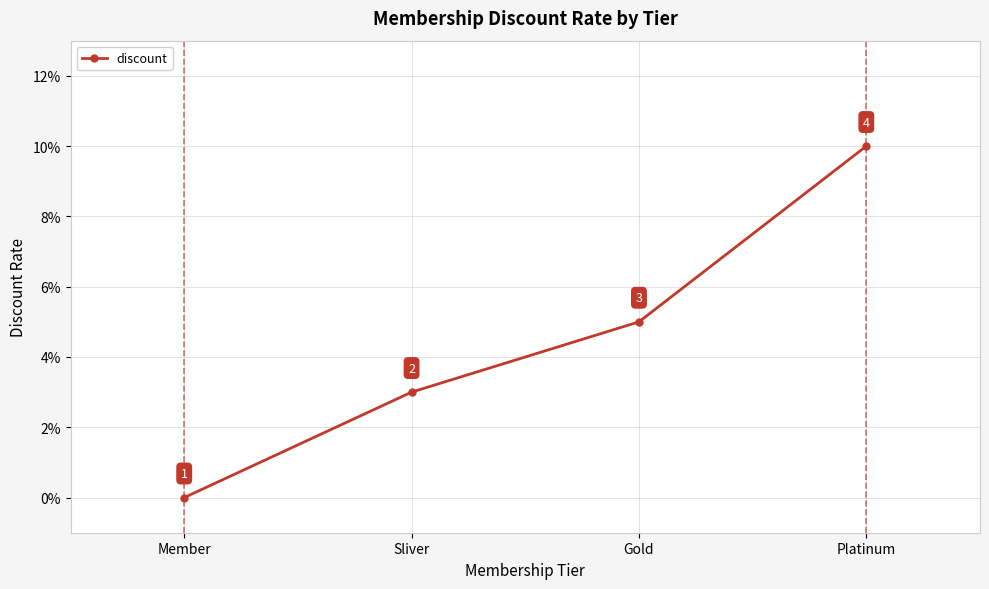

The chart shows a value of 0.1 at Platinum. True or false?

False